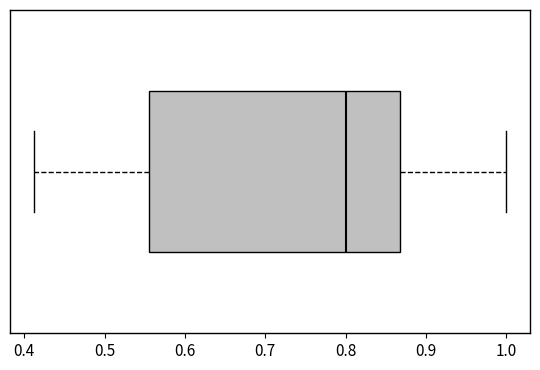

Read this box plot against the x-axis: the position of the median line, the range covered by the box, and the ends of both whiskers. The values are not printed on the chart, so give them approximately, as read against the axis.

median 0.80, box 0.56 to 0.87, whiskers 0.41 to 1.00